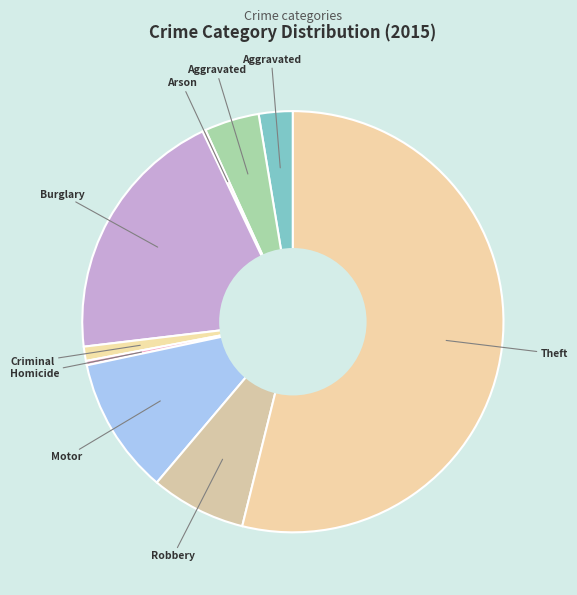

What is the smallest slice in the pie chart?

Arson